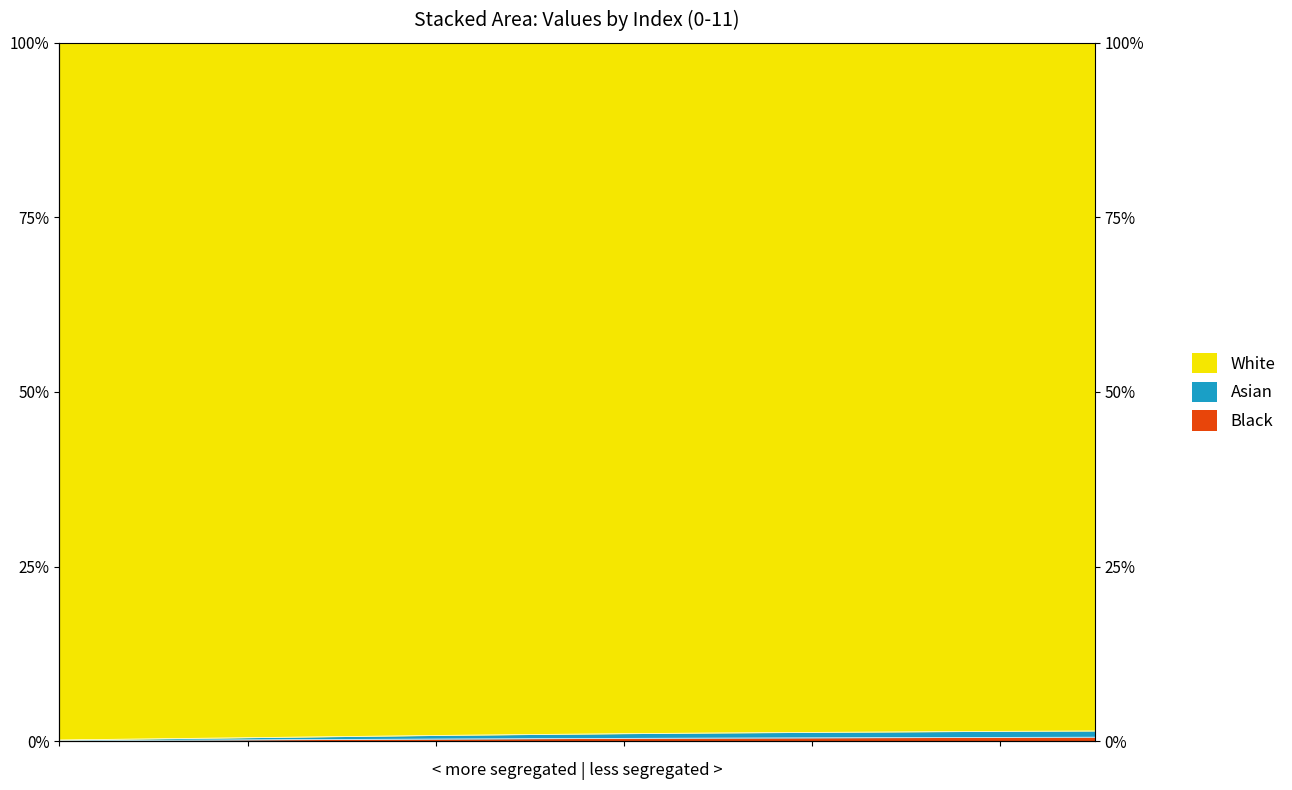

True or false: Asian and Black cross at least once.

False